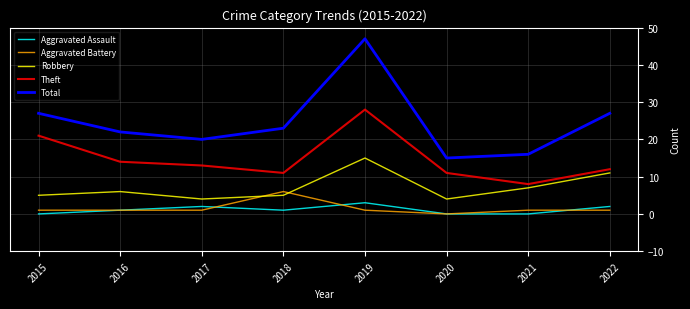

Reading left to right, list all the values displayed in this chart.

Aggravated Assault: 0	1	2	1	3	0	0	2
Aggravated Battery: 1	1	1	6	1	0	1	1
Robbery: 5	6	4	5	15	4	7	11
Theft: 21	14	13	11	28	11	8	12
Total: 27	22	20	23	47	15	16	27